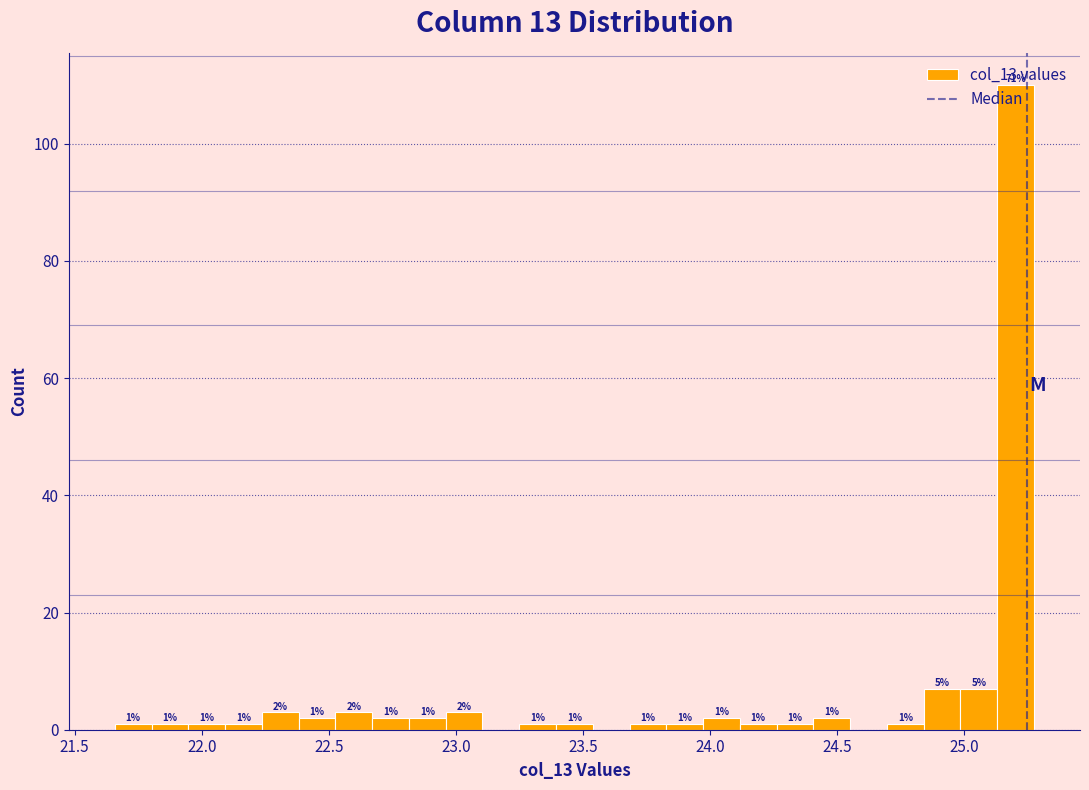

Read against the x-axis, roughly where is the centre of the tallest bar?

25.20